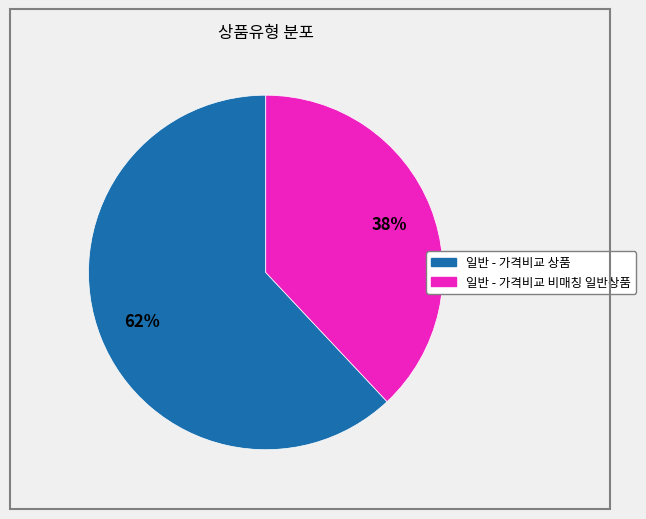

The 일반 - 가격비교 비매칭 일반상품 slice represents 31% of the pie. True or false?

False